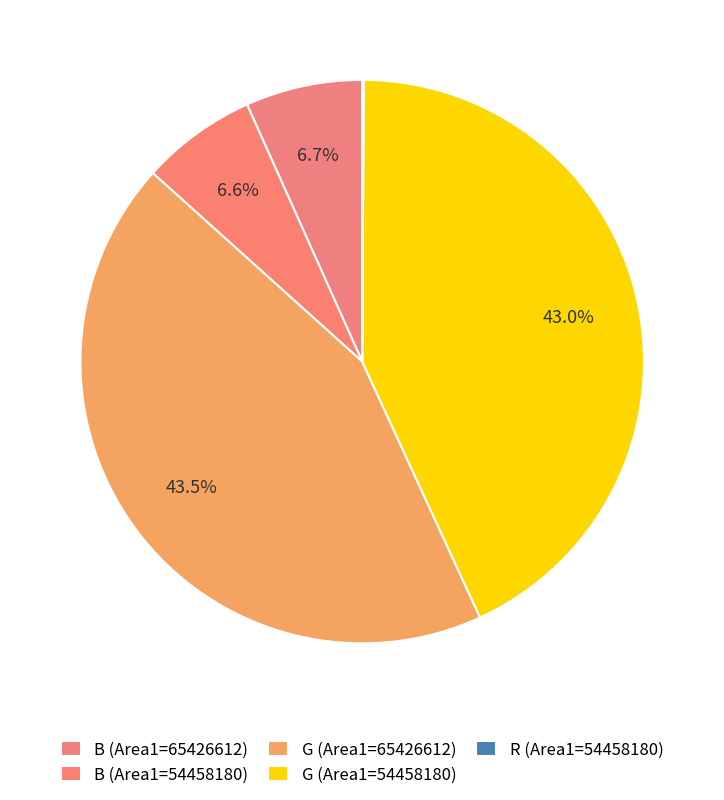

True or false: G (Area1=54458180) accounts for 43% of the total.

True